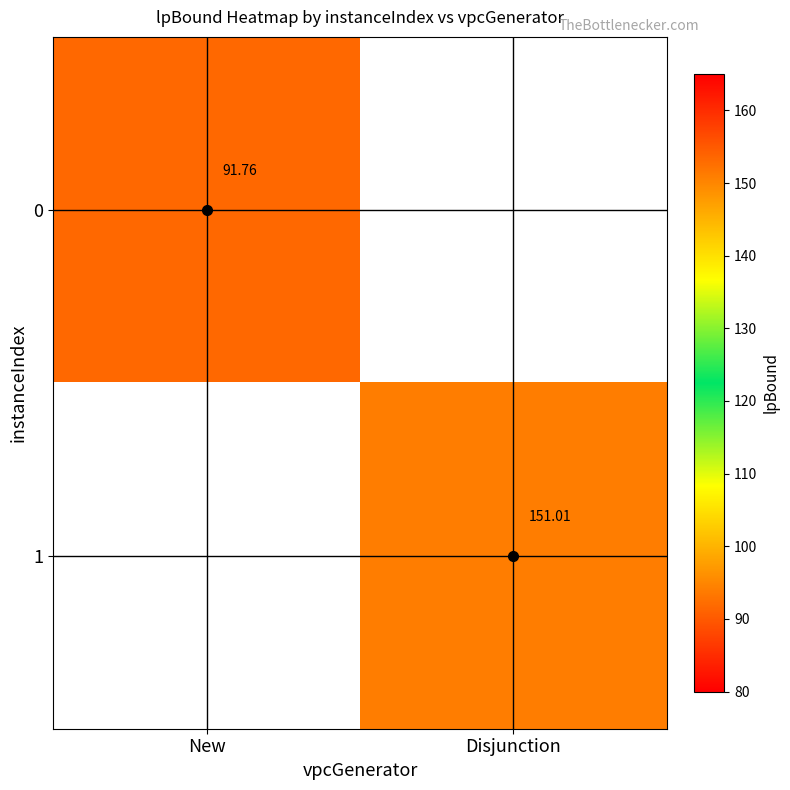

Which label corresponds to the smallest value in the chart?

New